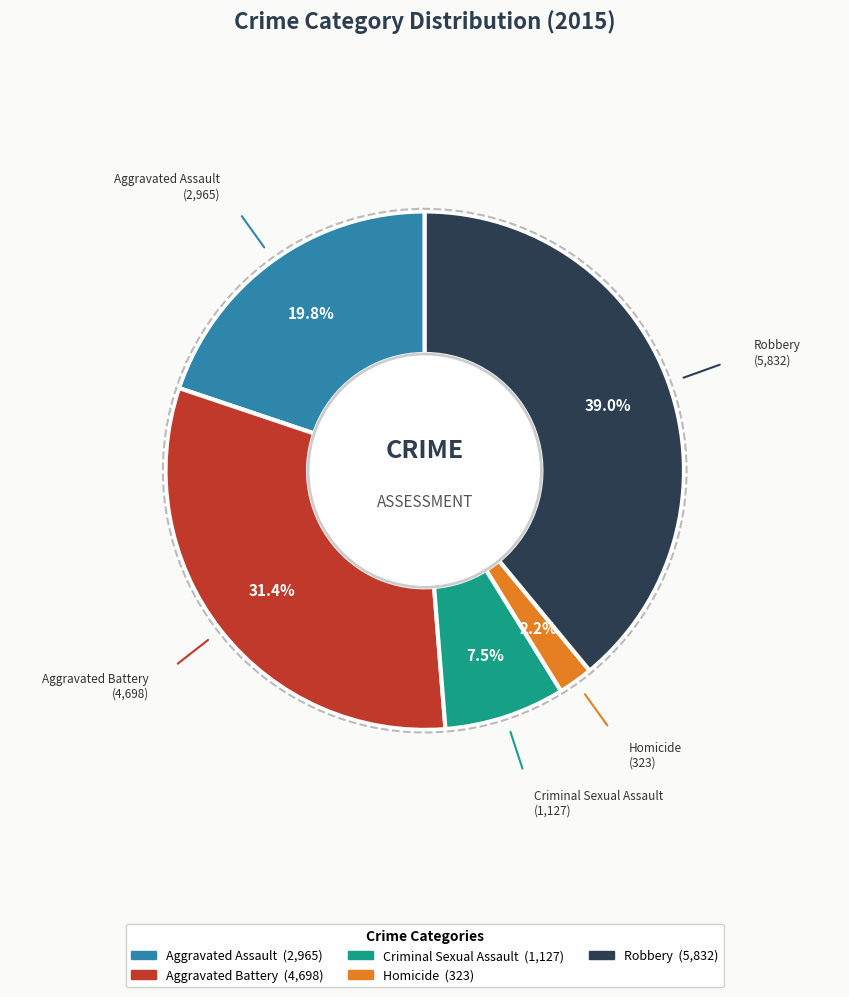

Do Aggravated Assault and Robbery together represent more than half of the pie?

Yes